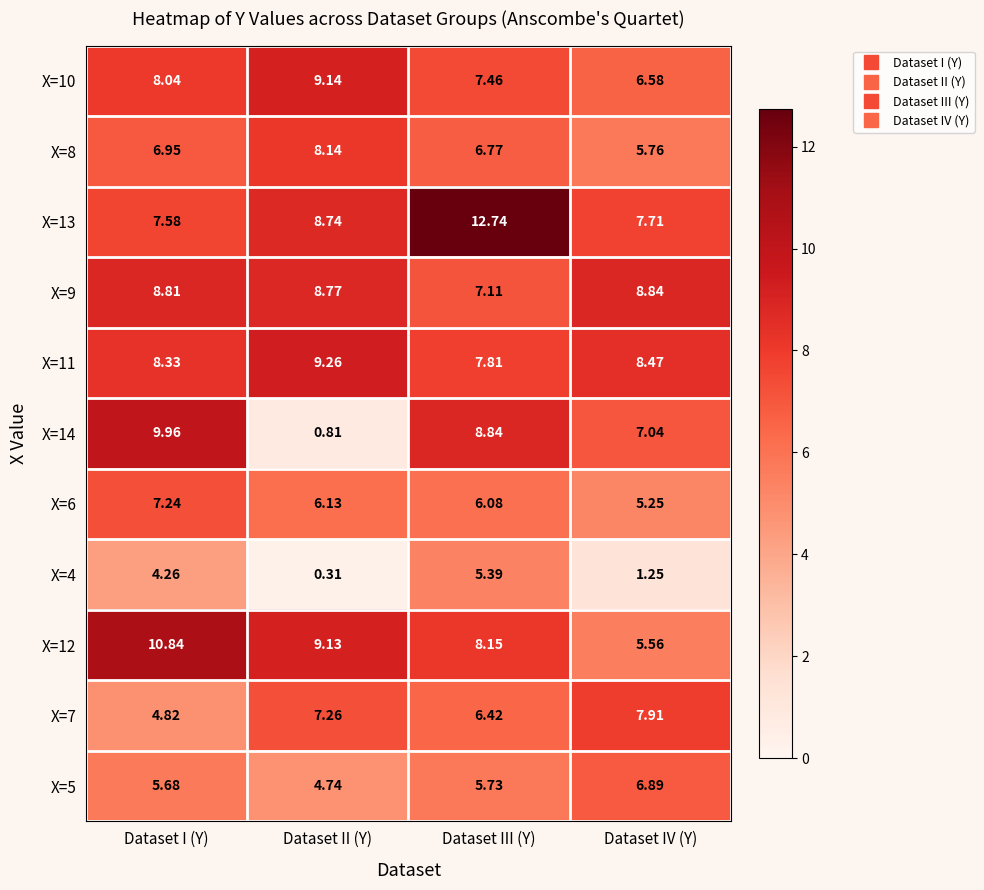

At Dataset II (Y), list the series in order from largest to smallest.

X=11, X=10, X=12, X=9, X=13, X=8, X=7, X=6, X=5, X=14, X=4